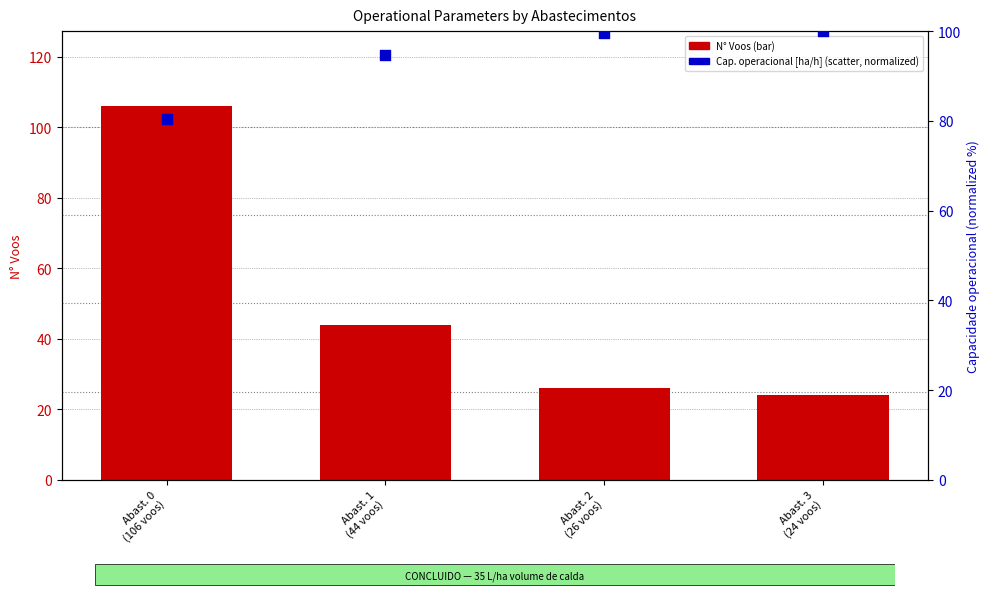

Which series contains the highest Y value?

N Voos